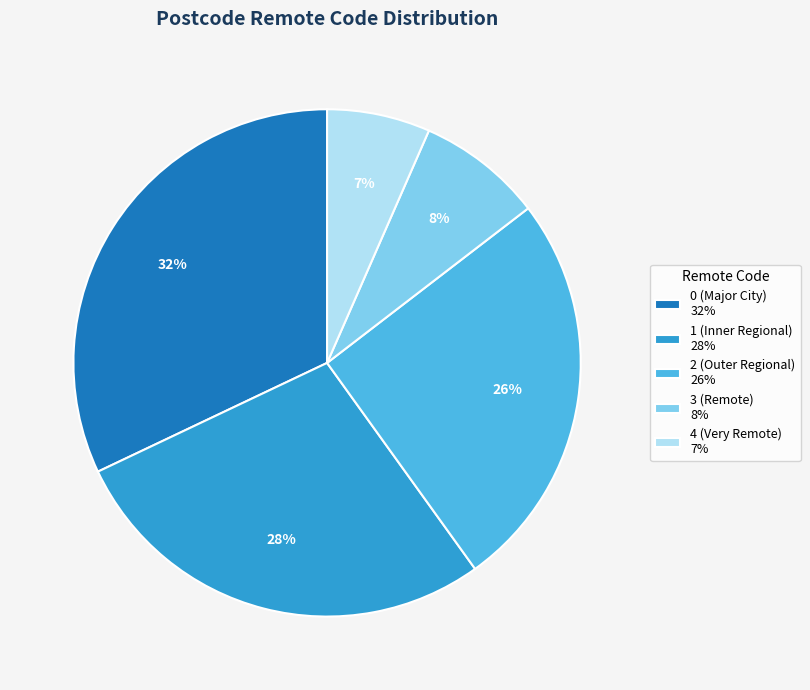

What is the largest slice in the pie chart?

0 (Major City) 32%